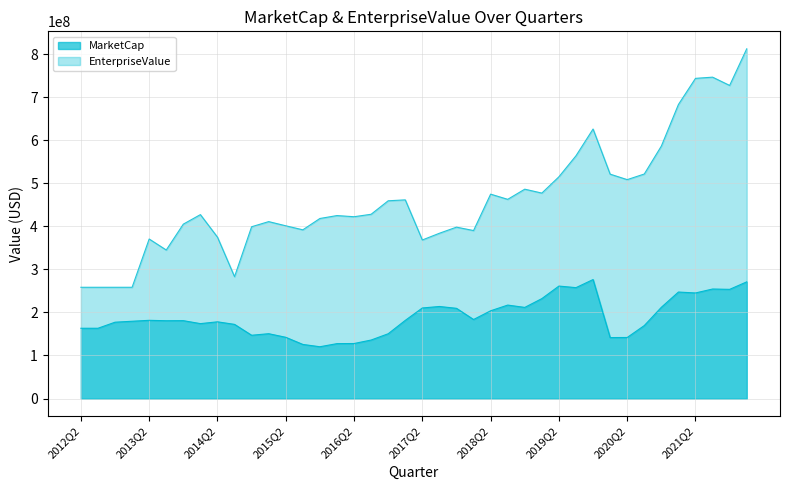

The value of EnterpriseValue at 2021Q3 is 746931527.2. True or false?

True